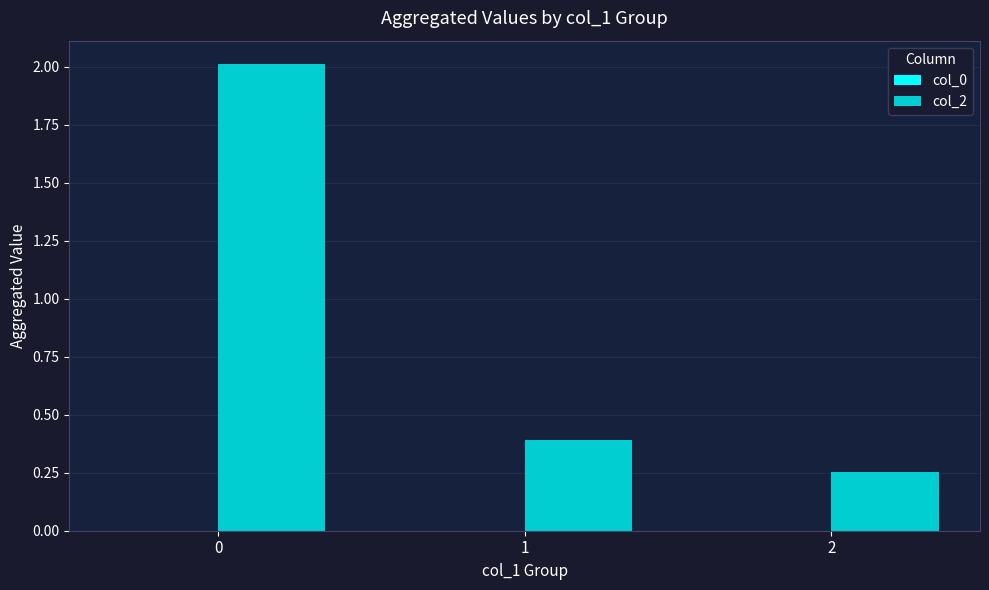

Rank the categories by value from highest to lowest.

0, 1, 2